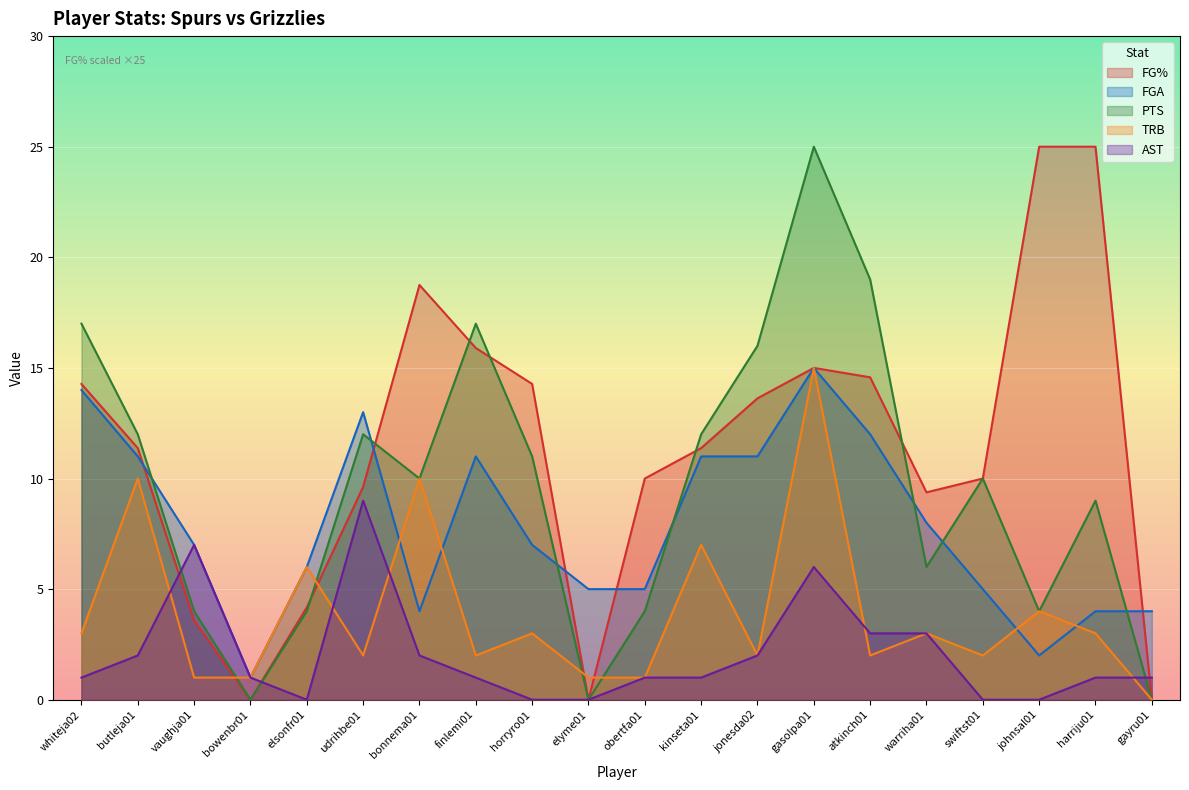

After their last crossing, which series has the higher values: TRB or AST?

AST